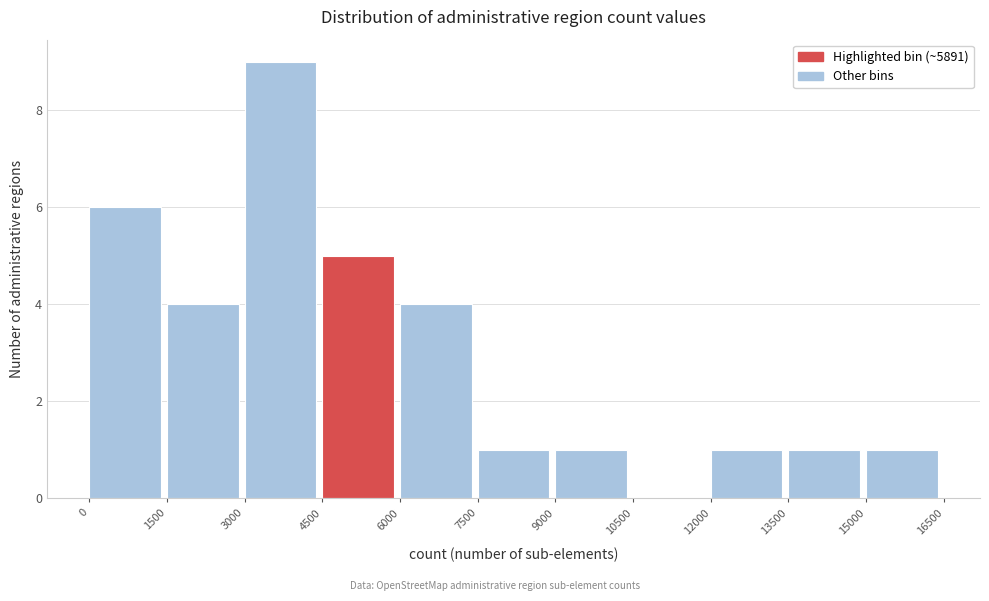

What is the height of the bar covering 3000 to 4500 on the x-axis? The values are not printed on the chart, so give them approximately, as read against the axis.

9